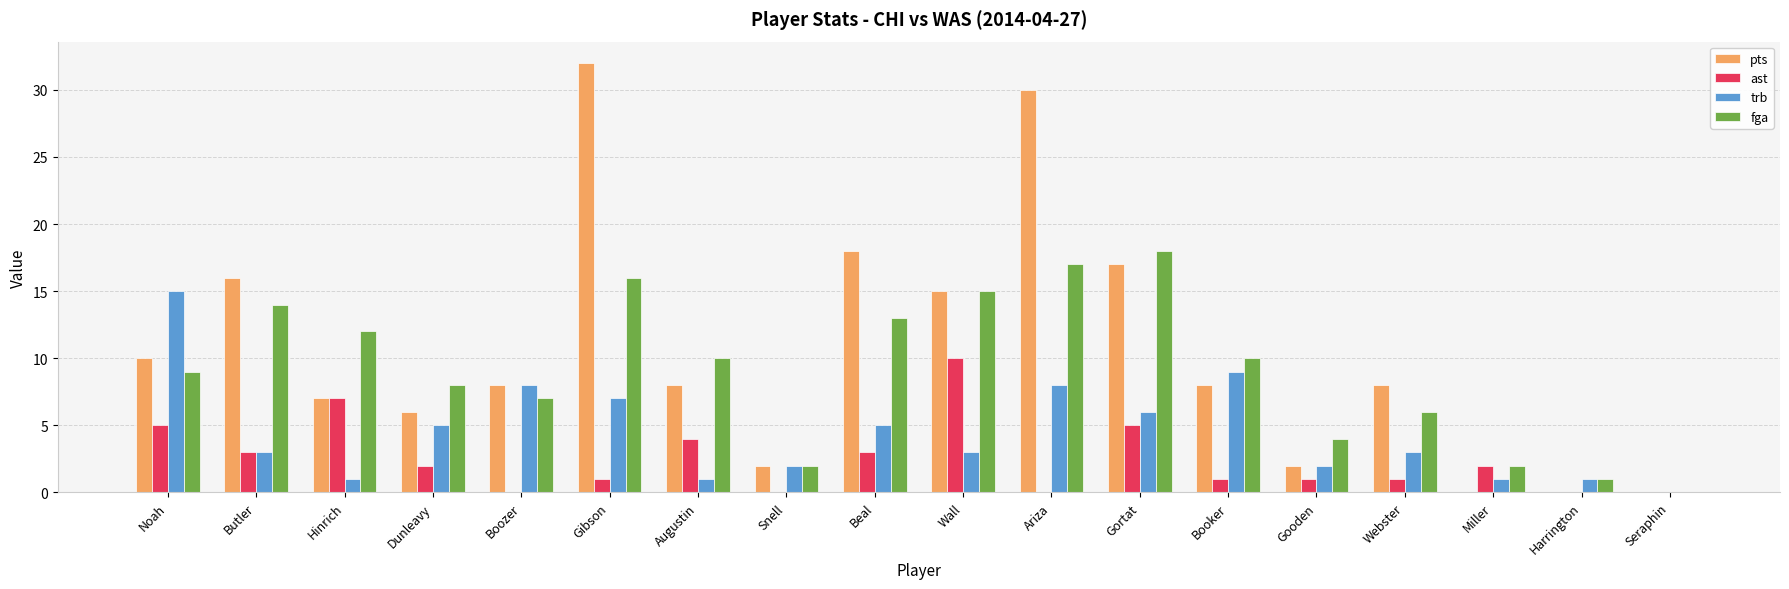

Is the value of pts at Boozer greater than the value of fga at Webster?

Yes